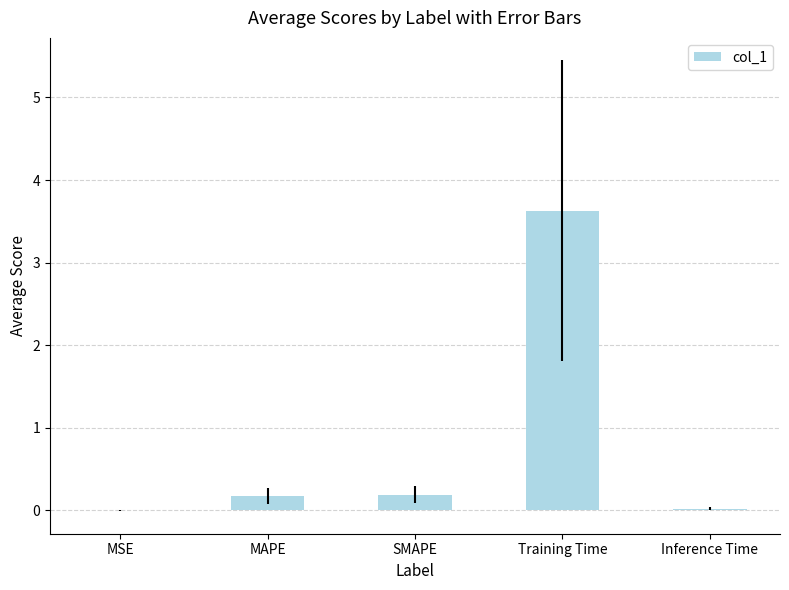

How many distinct data groups are displayed?

1